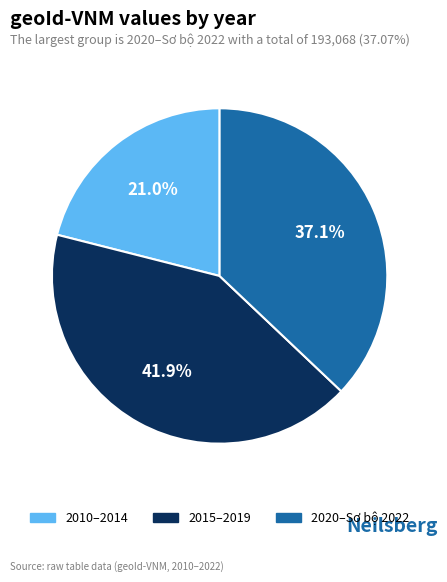

Which category has the smallest portion of the pie?

2010–2014